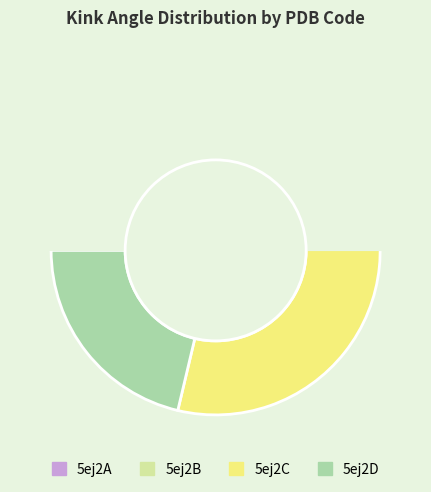

The 5ej2B slice represents 10% of the pie. True or false?

False